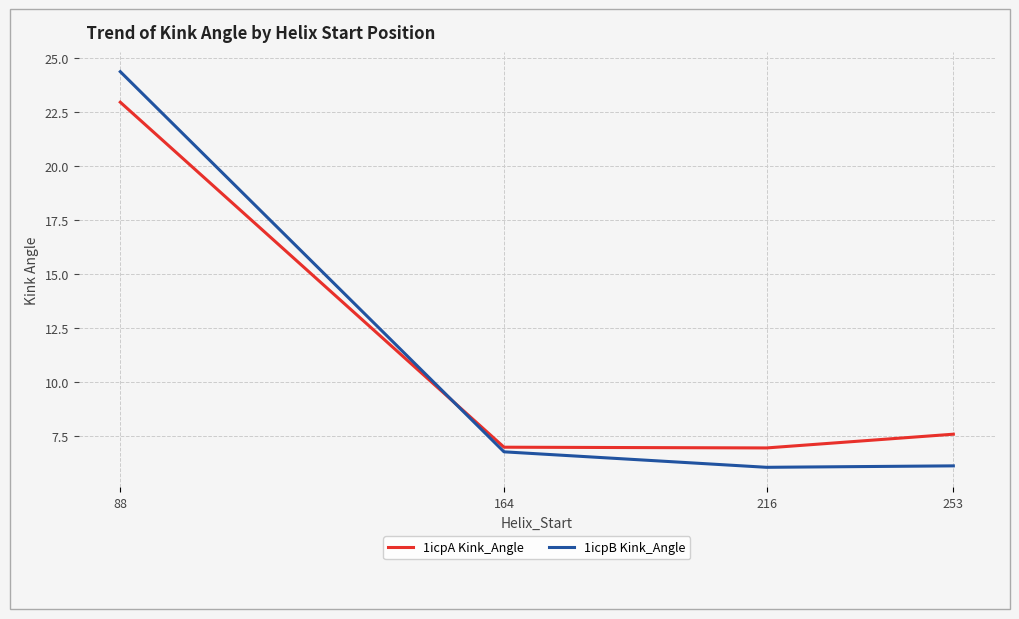

How many lines are shown in the chart?

2